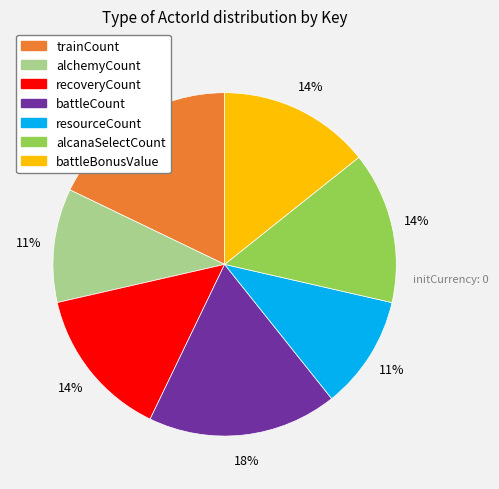

To the nearest percent, what is the average slice percentage?

14%